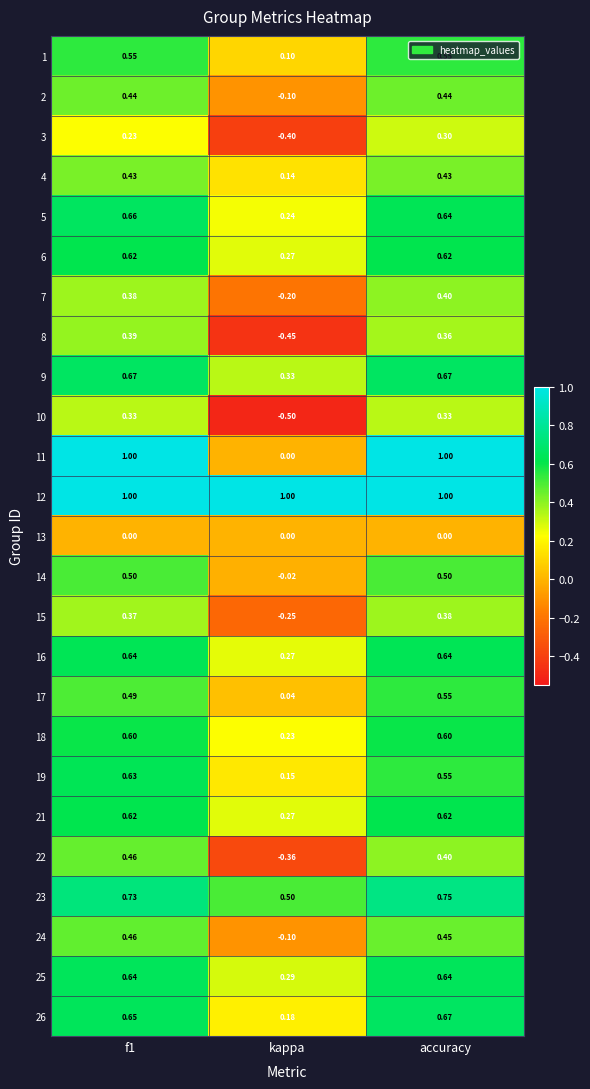

What is the total value across all series at f1?

13.5